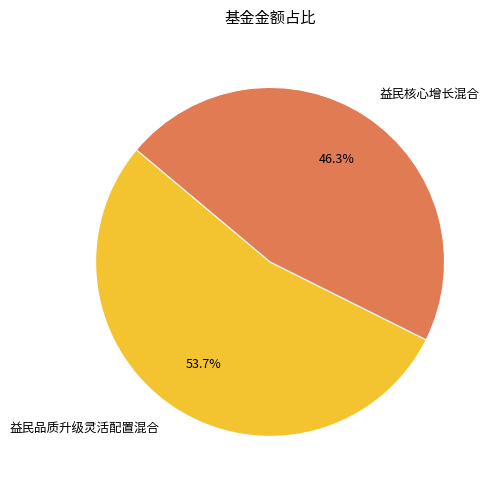

Is it true that 益民核心增长混合 is 36% of the pie?

False